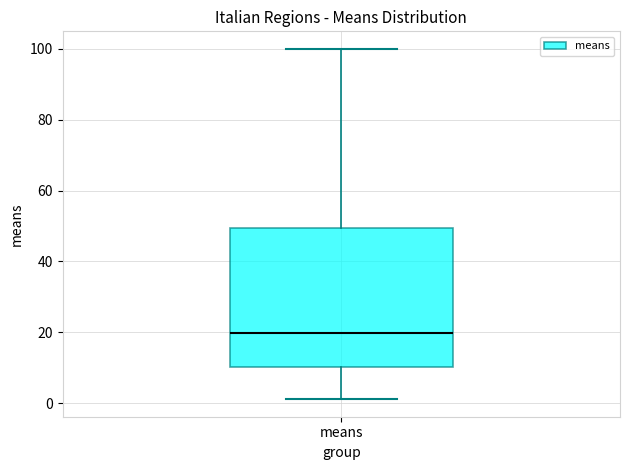

Where is the upper edge of the box for means on the y-axis? The values are not printed on the chart, so give them approximately, as read against the axis.

50